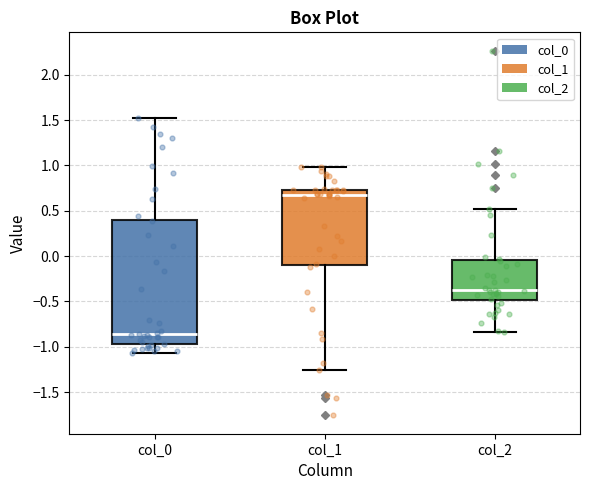

Which box's median line is the highest?

col_1